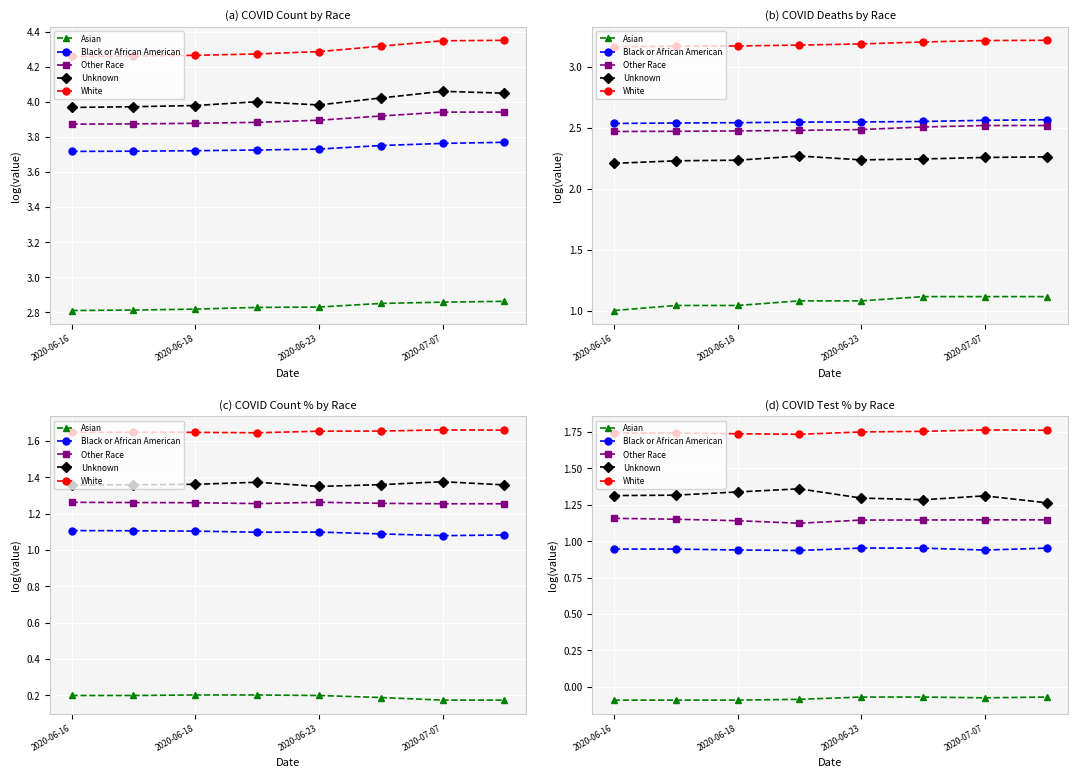

What is the sum of the Asian values at 2020-06-18 and 2020-07-07?

-0.2